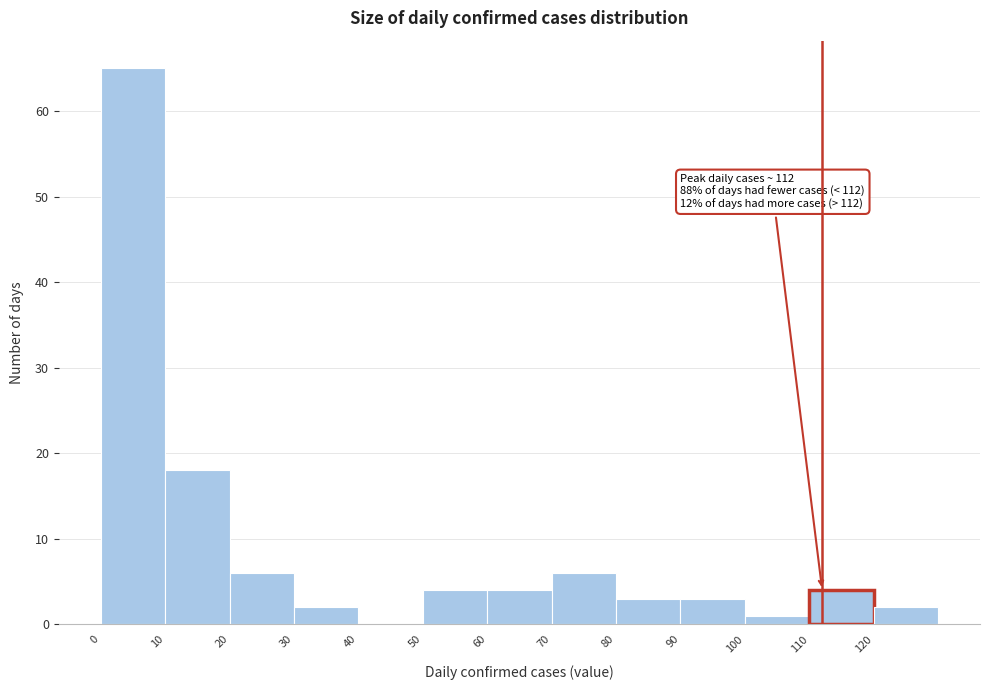

Over which range of the x-axis is the bar tallest?

0 to 10